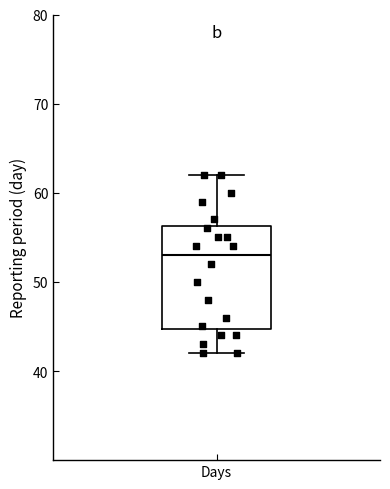

Transcribe this box plot: give where the median line is, the range the box spans, and where the two whiskers end, as read against the y-axis. The values are not printed on the chart, so give them approximately, as read against the axis.

median 53, box 45 to 56, whiskers 42 to 62